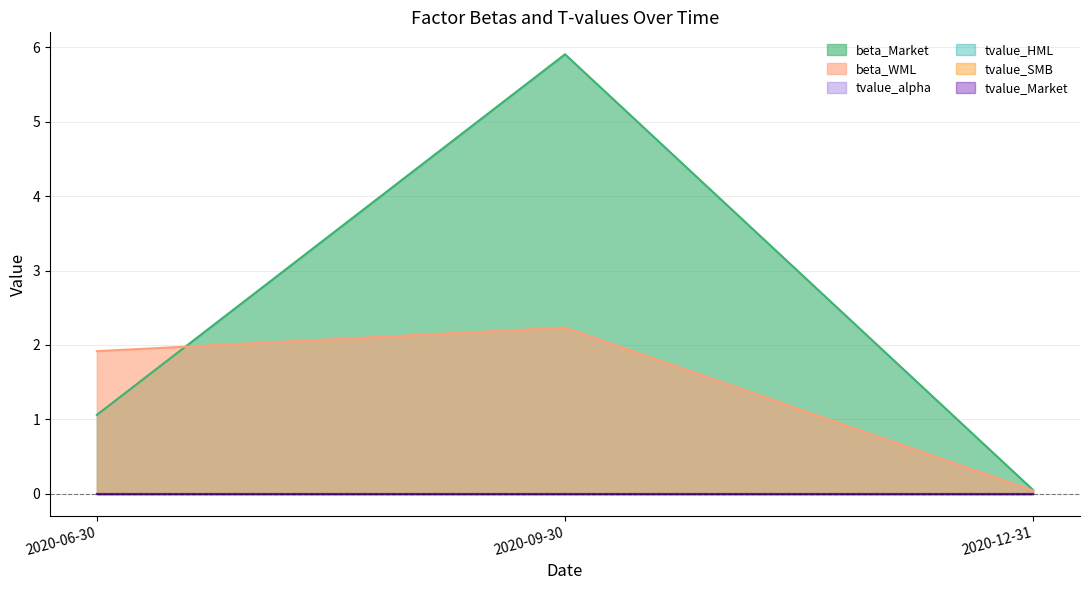

Reading left to right, transcribe all the data shown in this chart.

beta_Market: 2020-06-30=1.1	2020-09-30=5.9	2020-12-31=0.0
beta_WML: 2020-06-30=1.9	2020-09-30=2.2	2020-12-31=0.0
tvalue_alpha: 2020-06-30=0.0	2020-09-30=-0.0	2020-12-31=0.0
tvalue_HML: 2020-06-30=-0.0	2020-09-30=-0.0	2020-12-31=0.0
tvalue_SMB: 2020-06-30=0.0	2020-09-30=-0.0	2020-12-31=0.0
tvalue_Market: 2020-06-30=0.0	2020-09-30=0.0	2020-12-31=0.0